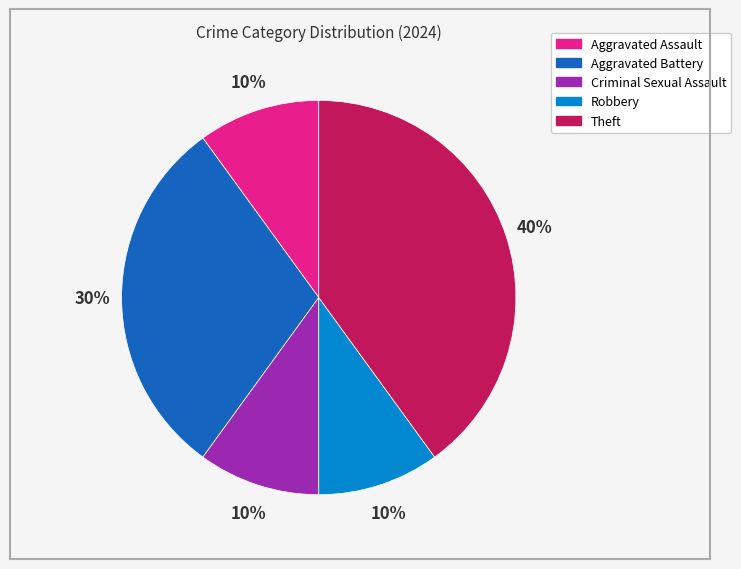

To the nearest percent, what portion does Robbery represent?

10%